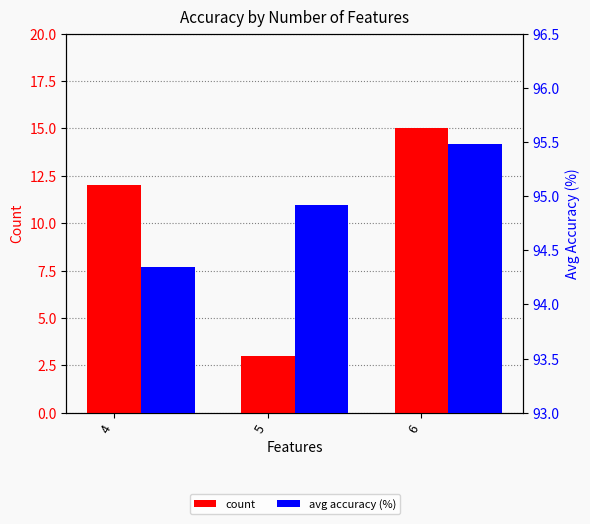

What is the total value across all series at 6?

110.5